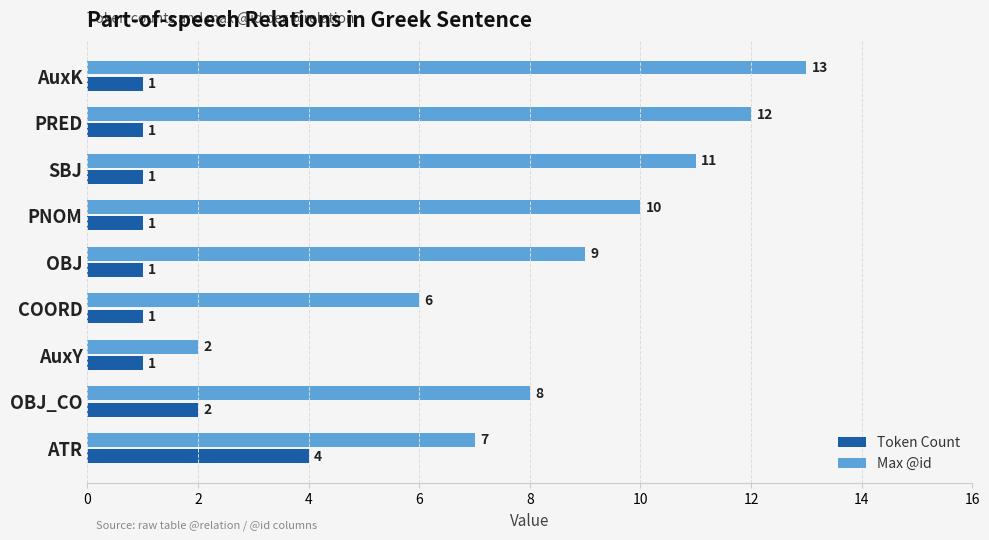

What is the lowest value of the Token Count series?

1